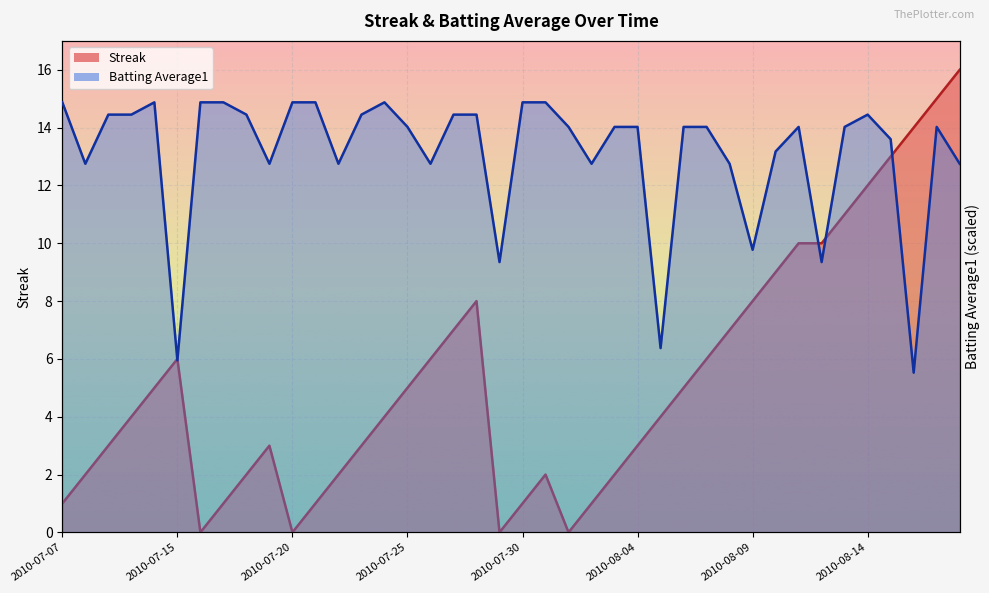

How many intersections are there between Batting Average1 and Streak?

5